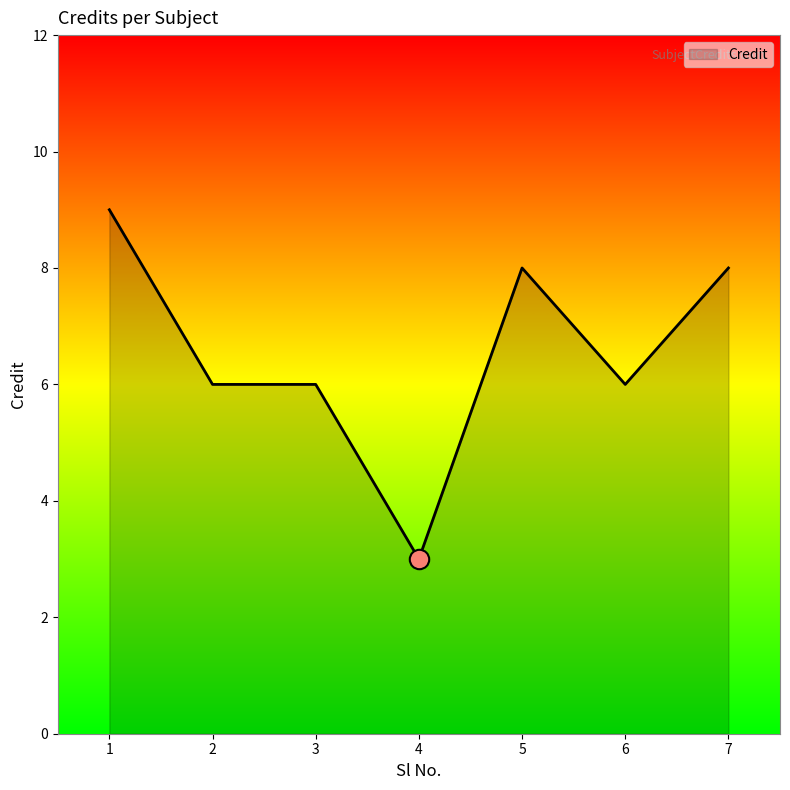

True or false: the data has more than 2 interior local peaks.

False